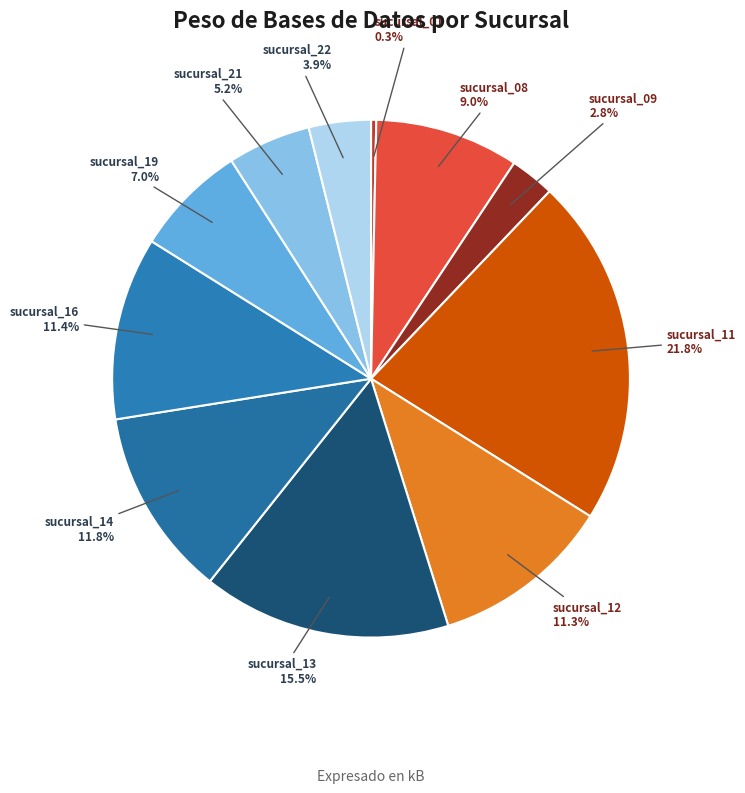

Is sucursal_11 the majority of the pie?

No